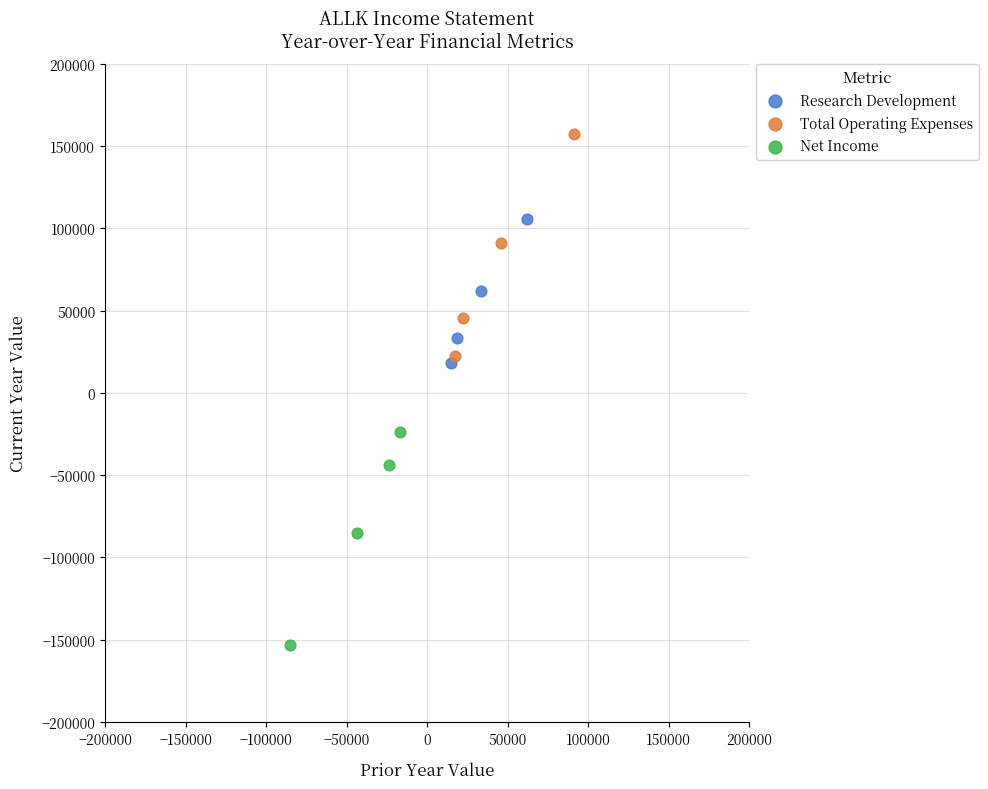

Which series reaches the minimum Y coordinate?

Net Income